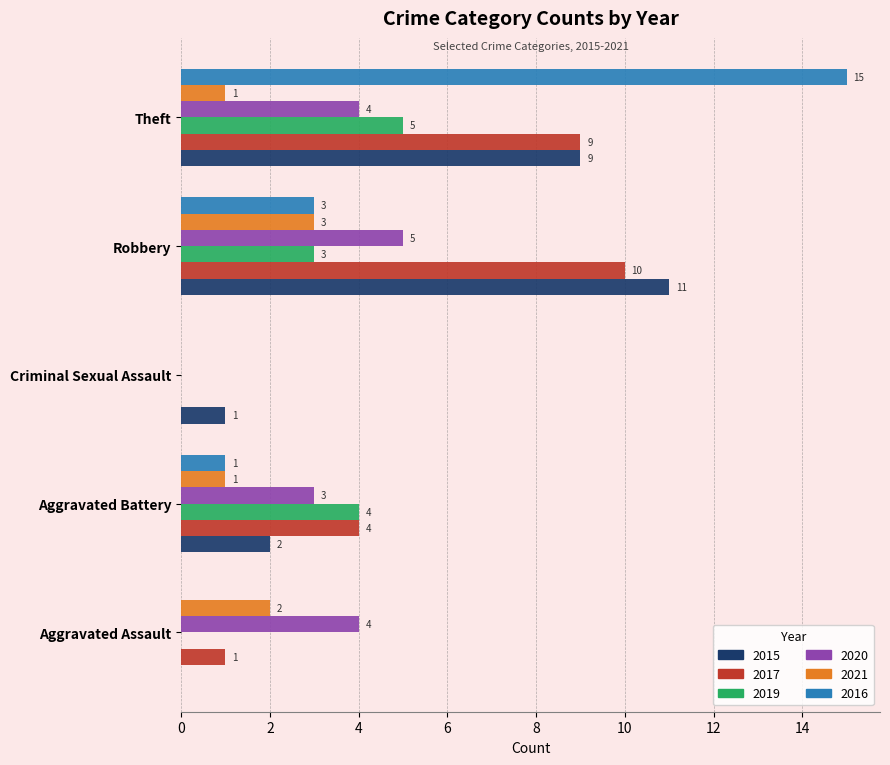

What is the highest value of the 2021 series?

3